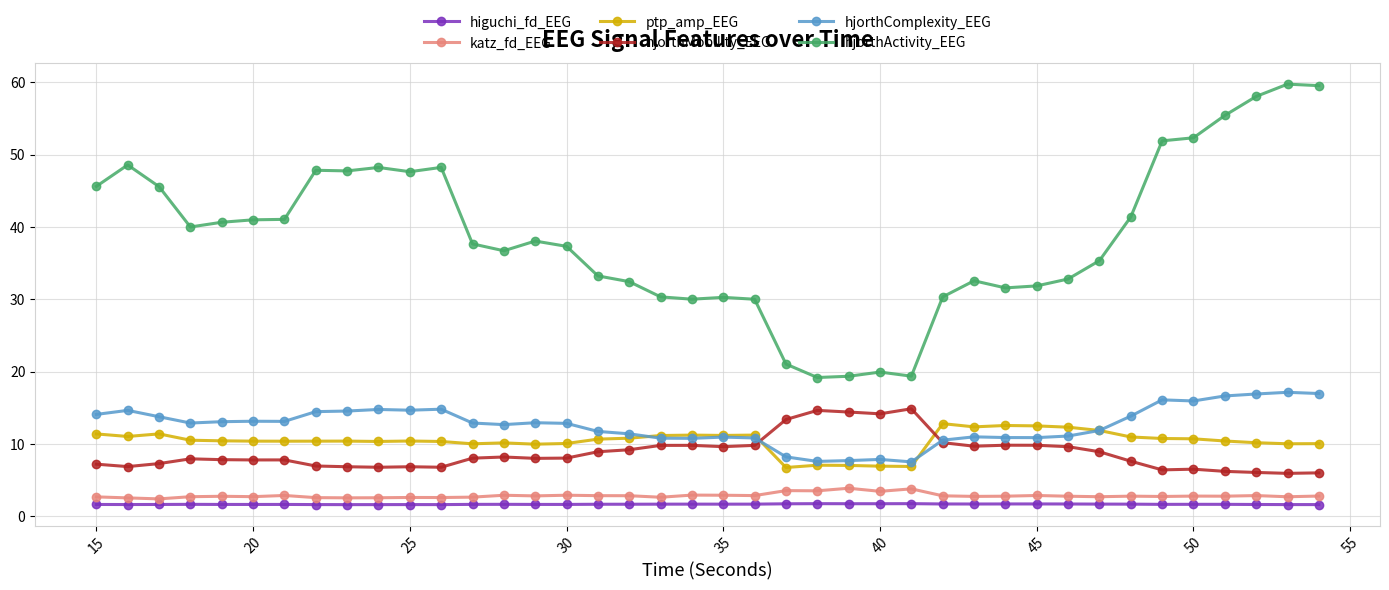

What is the smallest value displayed?

1.6